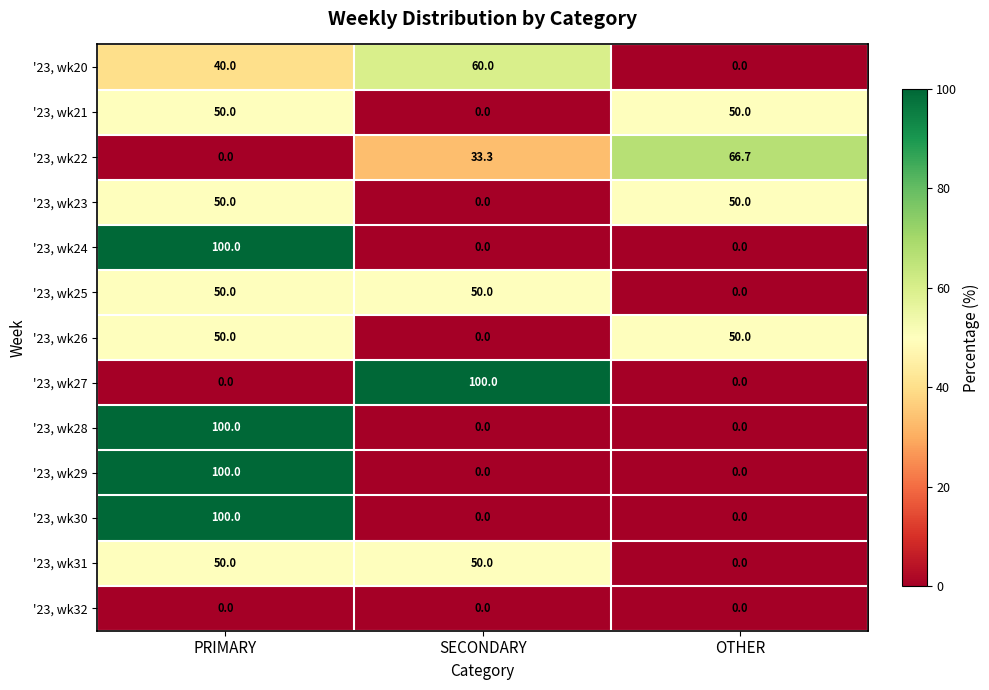

The value of '23, wk24 at OTHER is 65.7. True or false?

False